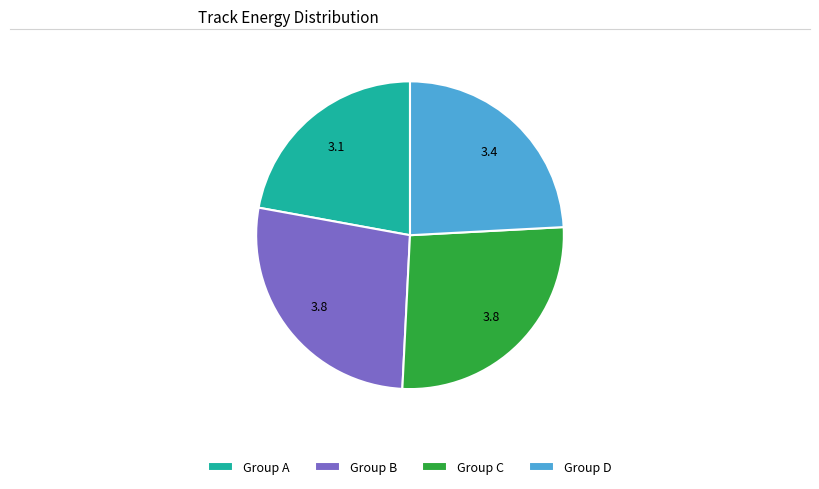

Is there any slice that represents more than half of the pie?

No